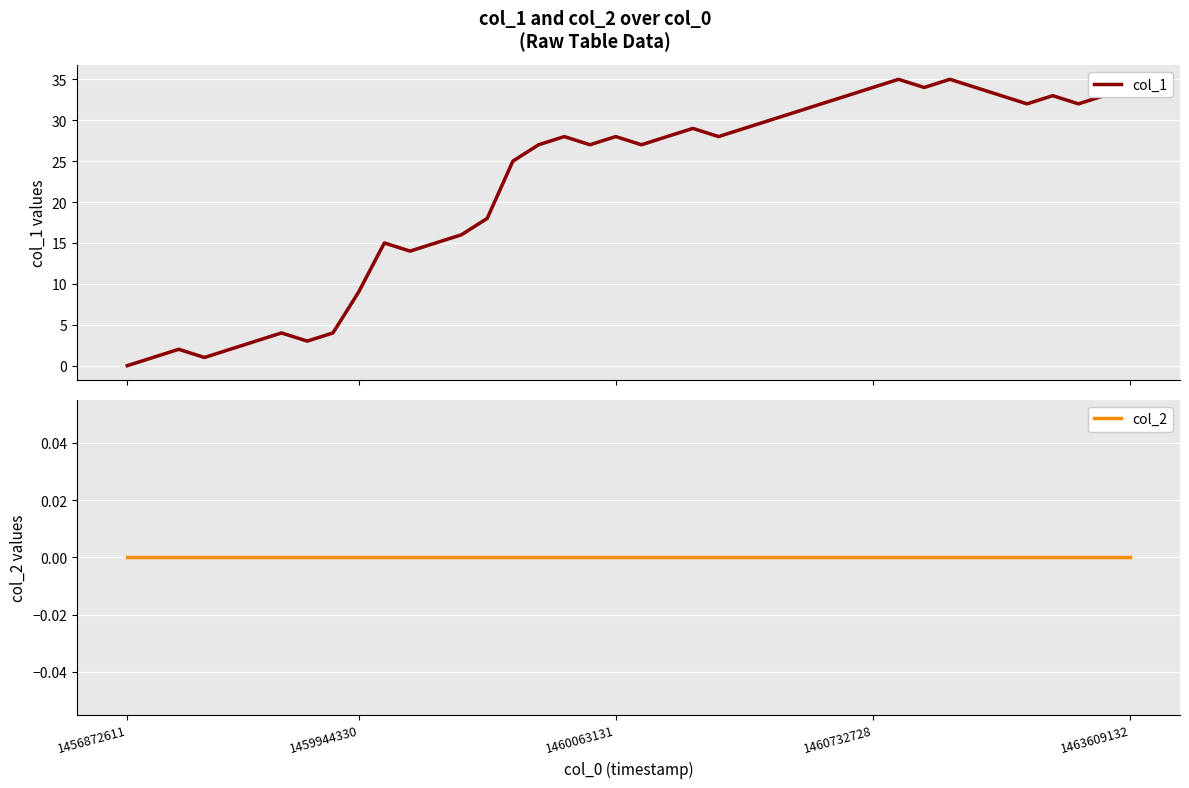

At how many categories does at least one series exceed 32?

10